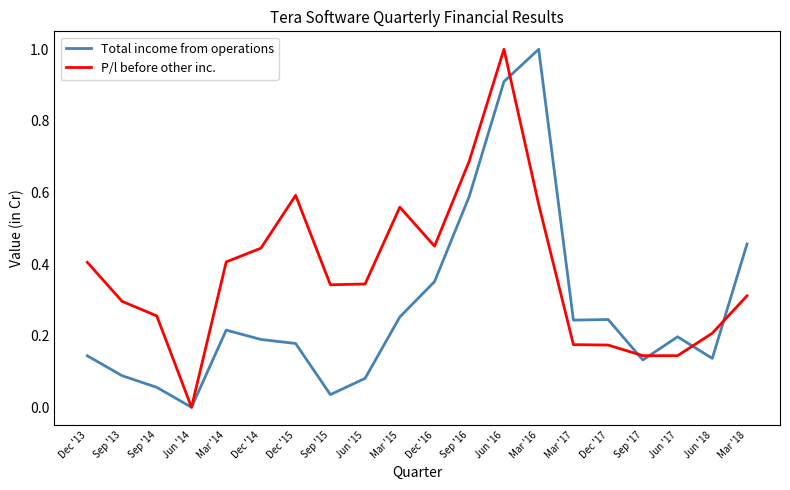

What is the maximum value for P/l before other inc.?

1.0